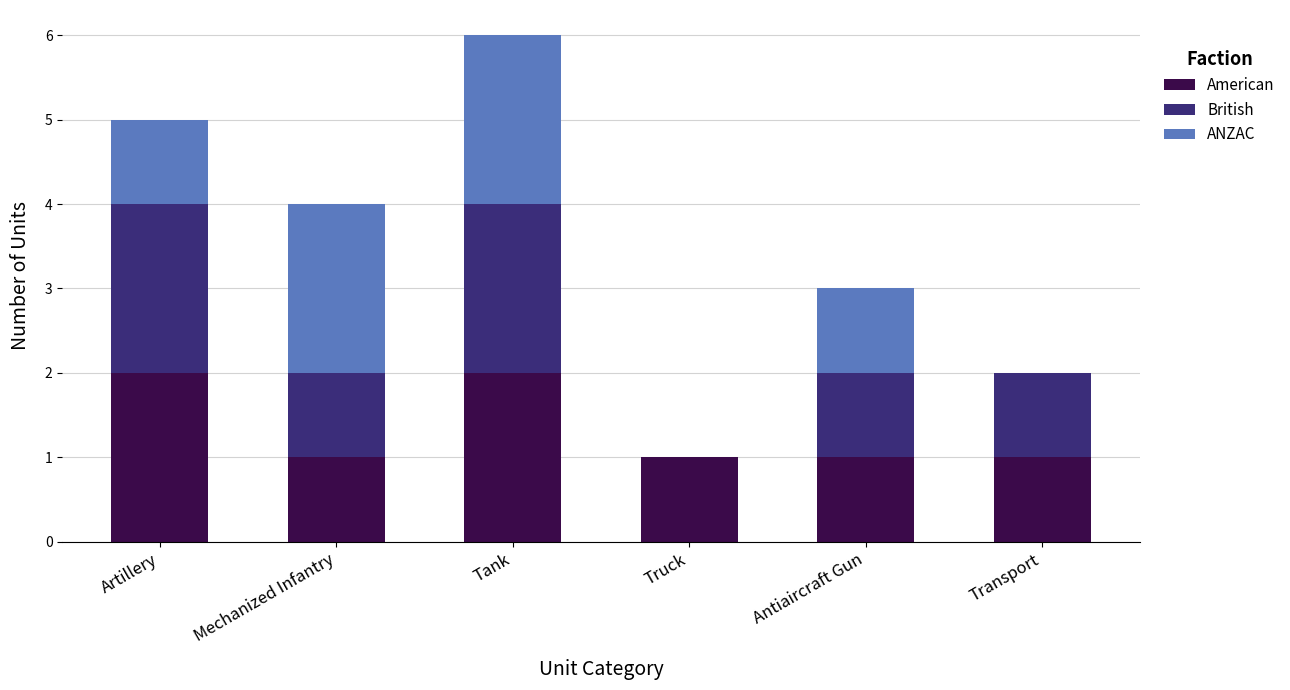

At which category is the sum across all series the highest?

Tank